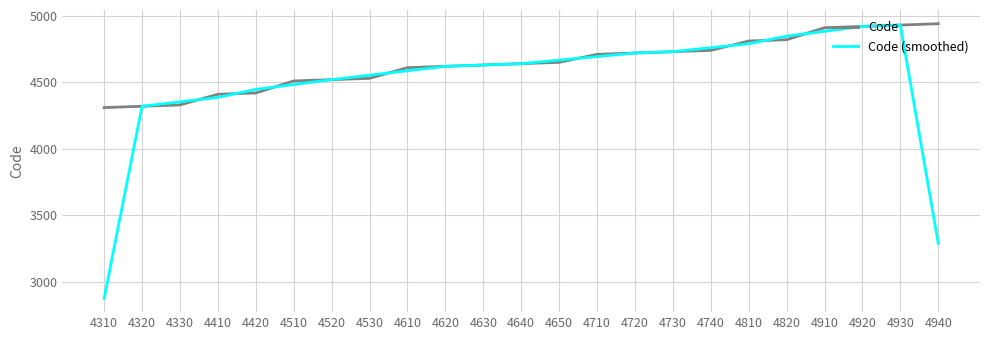

At which label is Code (smoothed) closest to 3903?

4320